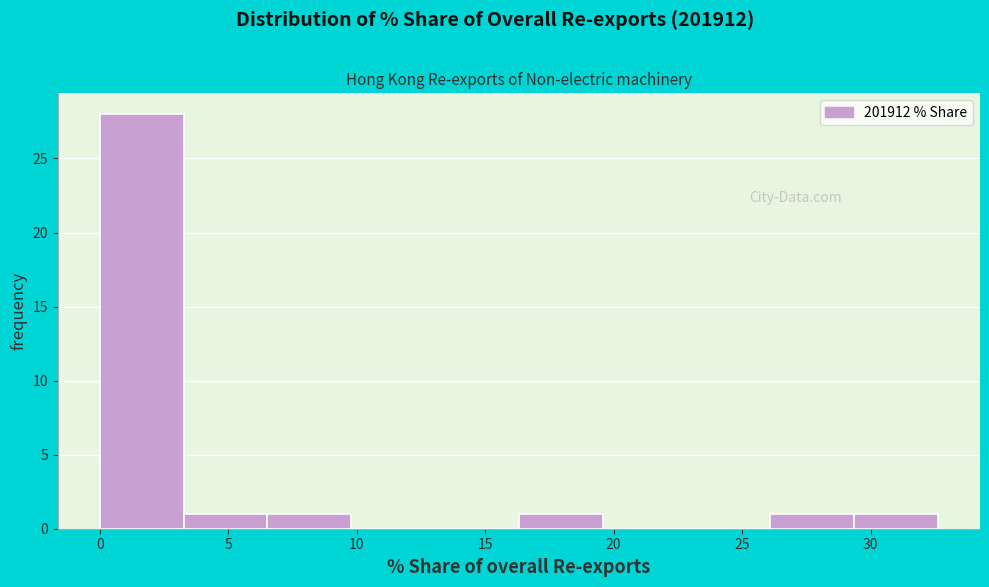

How tall is the bar that spans 29.5 to 32.5 on the x-axis? Neither the bar edges nor the heights are printed on the chart, so give them approximately, as read against the axes.

1